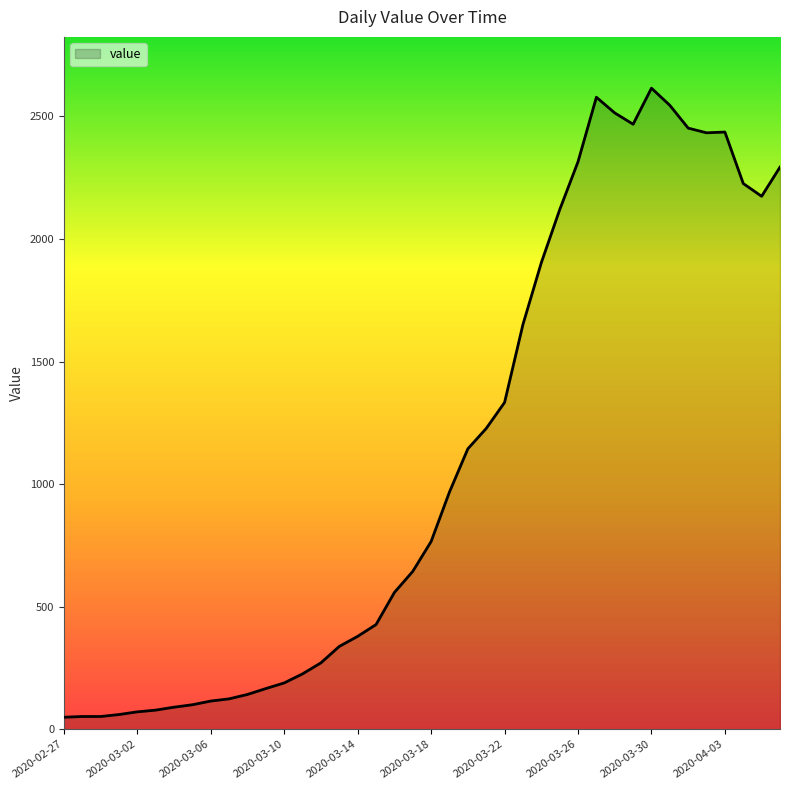

What is the difference between the second highest and minimum values?

2529